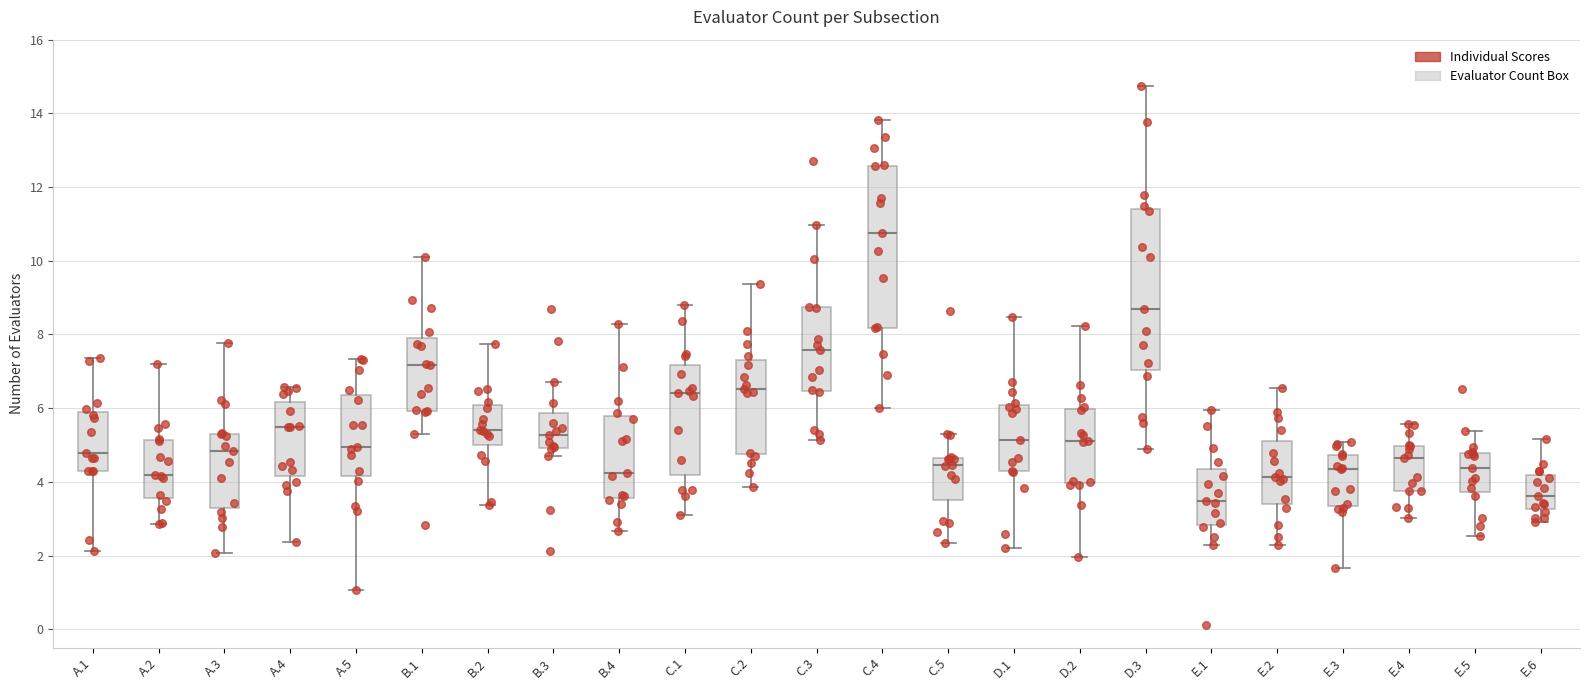

Reading left to right, read every box against the y-axis: the position of its median line, the range the box covers, and the ends of its whiskers. The values are not printed on the chart, so give them approximately, as read against the axis.

A.1: median 4.8, box 4.4 to 5.8, whiskers 2.2 to 7.4
A.2: median 4.2, box 3.6 to 5.2, whiskers 2.8 to 7.2
A.3: median 4.8, box 3.2 to 5.4, whiskers 2.0 to 7.8
A.4: median 5.4, box 4.2 to 6.2, whiskers 2.4 to 6.6
A.5: median 5.0, box 4.2 to 6.4, whiskers 1.0 to 7.4
B.1: median 7.2, box 6.0 to 8.0, whiskers 5.4 to 10.2
B.2: median 5.4, box 5.0 to 6.0, whiskers 3.4 to 7.8
B.3: median 5.2, box 5.0 to 5.8, whiskers 4.8 to 6.8
B.4: median 4.2, box 3.6 to 5.8, whiskers 2.6 to 8.2
C.1: median 6.4, box 4.2 to 7.2, whiskers 3.2 to 8.8
C.2: median 6.6, box 4.8 to 7.2, whiskers 3.8 to 9.4
C.3: median 7.6, box 6.4 to 8.8, whiskers 5.2 to 11.0
C.4: median 10.8, box 8.2 to 12.6, whiskers 6.0 to 13.8
C.5: median 4.4, box 3.6 to 4.6, whiskers 2.4 to 5.2
D.1: median 5.2, box 4.2 to 6.0, whiskers 2.2 to 8.4
D.2: median 5.0, box 4.0 to 6.0, whiskers 2.0 to 8.2
D.3: median 8.6, box 7.0 to 11.4, whiskers 4.8 to 14.8
E.1: median 3.4, box 2.8 to 4.4, whiskers 2.2 to 6.0
E.2: median 4.2, box 3.4 to 5.0, whiskers 2.2 to 6.6
E.3: median 4.4, box 3.4 to 4.8, whiskers 1.6 to 5.0
E.4: median 4.6, box 3.8 to 5.0, whiskers 3.0 to 5.6
E.5: median 4.4, box 3.8 to 4.8, whiskers 2.6 to 5.4
E.6: median 3.6, box 3.2 to 4.2, whiskers 3.0 to 5.2